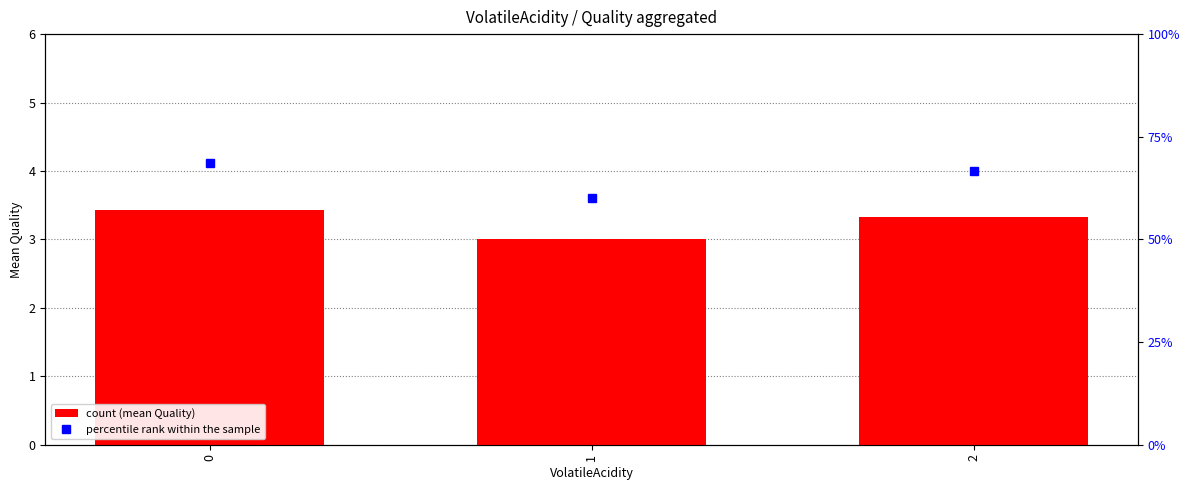

List the series in order of their overall mean, highest first.

percentile rank within the sample, Quality (mean)